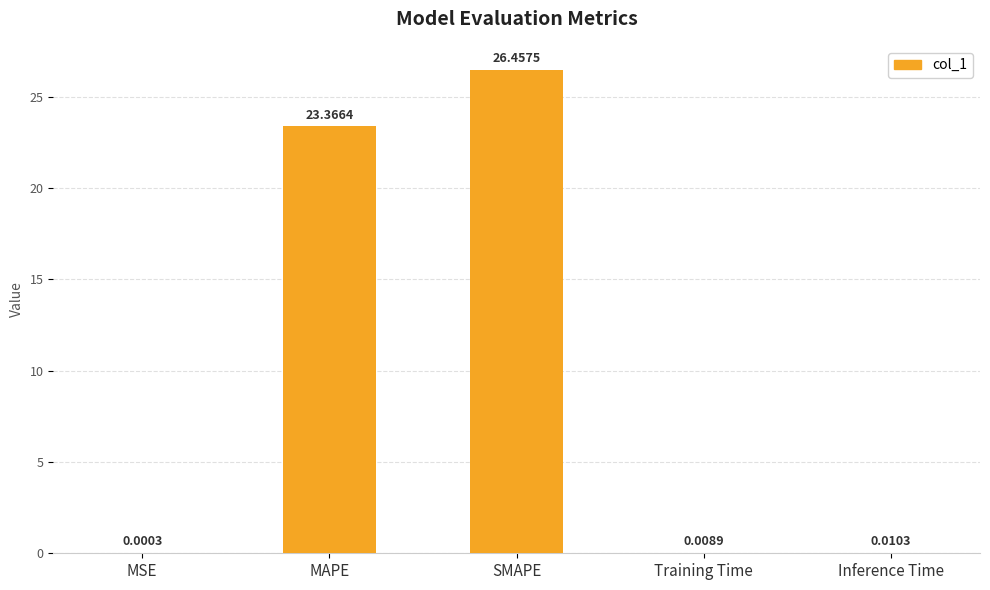

What is the sum of all values?

49.8